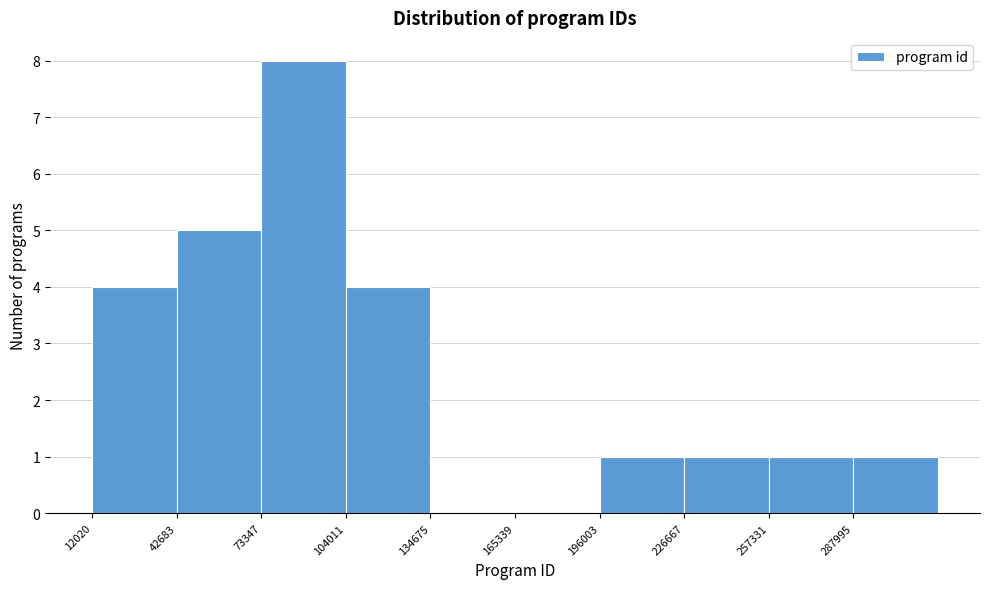

Reading left to right, transcribe this chart: for each bar, give the range it covers on the x-axis and its height. Neither the bar edges nor the heights are printed on the chart, so give them approximately, as read against the axes.

10000 to 45000: 4
45000 to 75000: 5
75000 to 105000: 8
105000 to 135000: 4
135000 to 165000: 0
165000 to 195000: 0
195000 to 225000: 1
225000 to 255000: 1
255000 to 290000: 1
290000 to 320000: 1